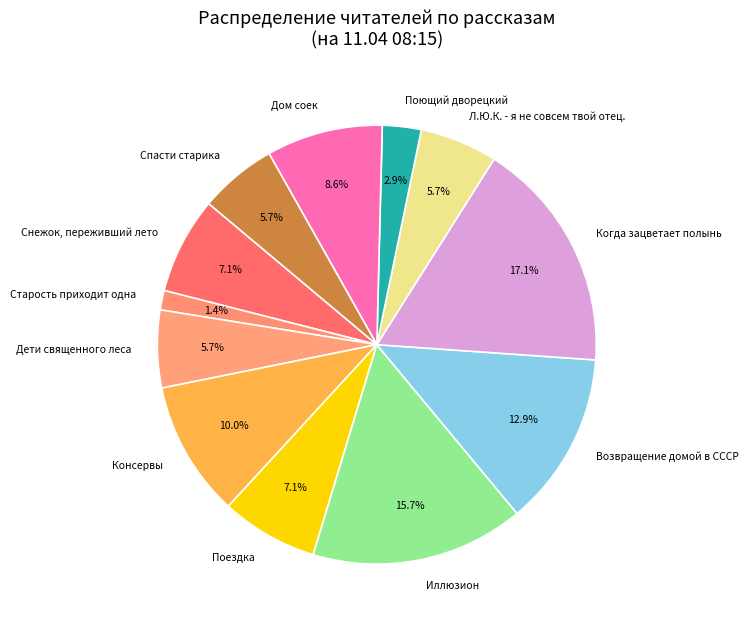

Combined, do Возвращение домой в СССР and Дети священного леса account for over 50%?

No